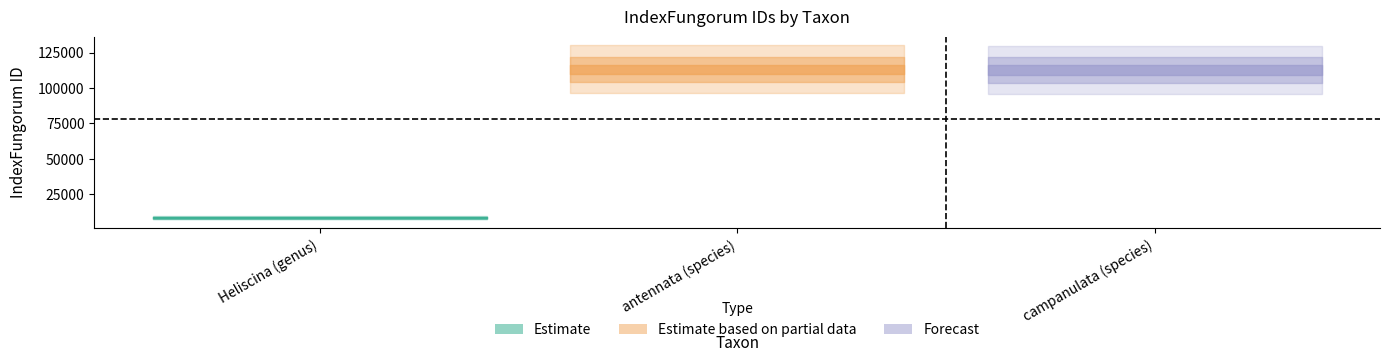

Which has a higher value, antennata (species) or Heliscina (genus)?

antennata (species)